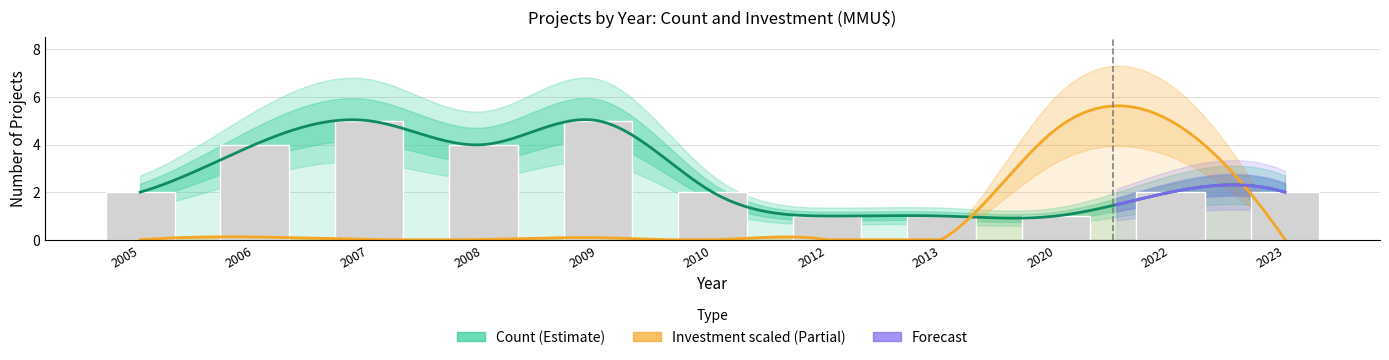

Reading left to right, what are all the values shown in this chart?

2005=2	2006=4	2007=5	2008=4	2009=5	2010=2	2012=1	2013=1	2020=1	2022=2	2023=2